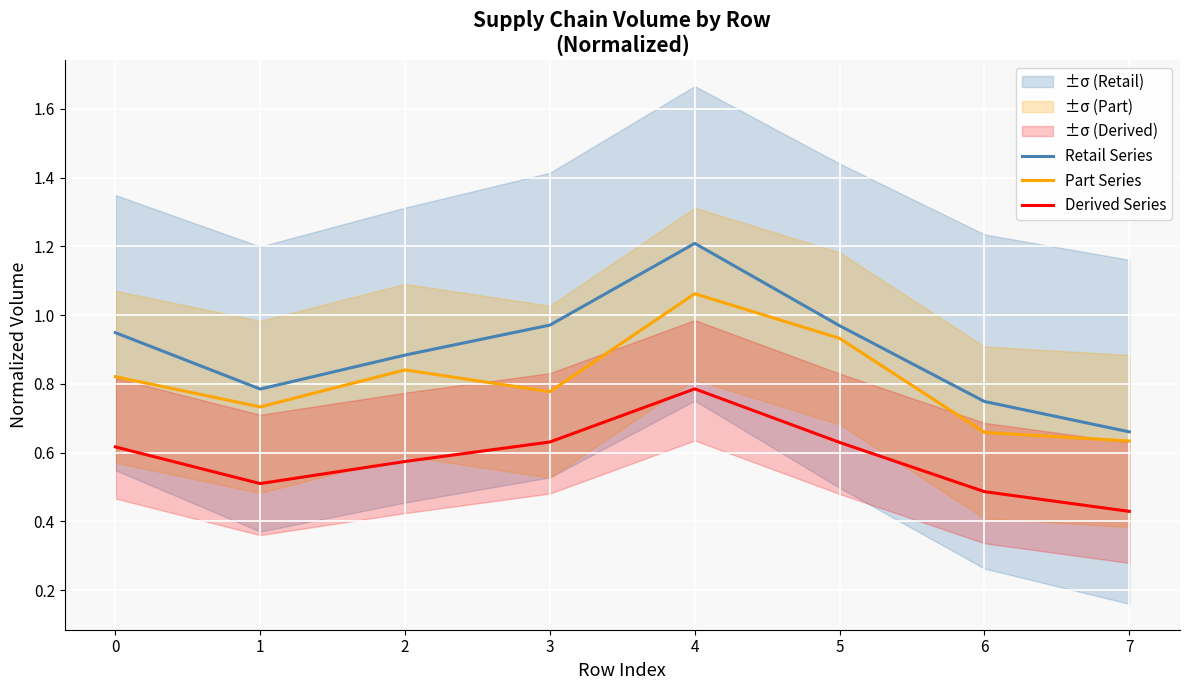

List the series in order of their overall mean, lowest first.

Derived Series, Part Series, Retail Series